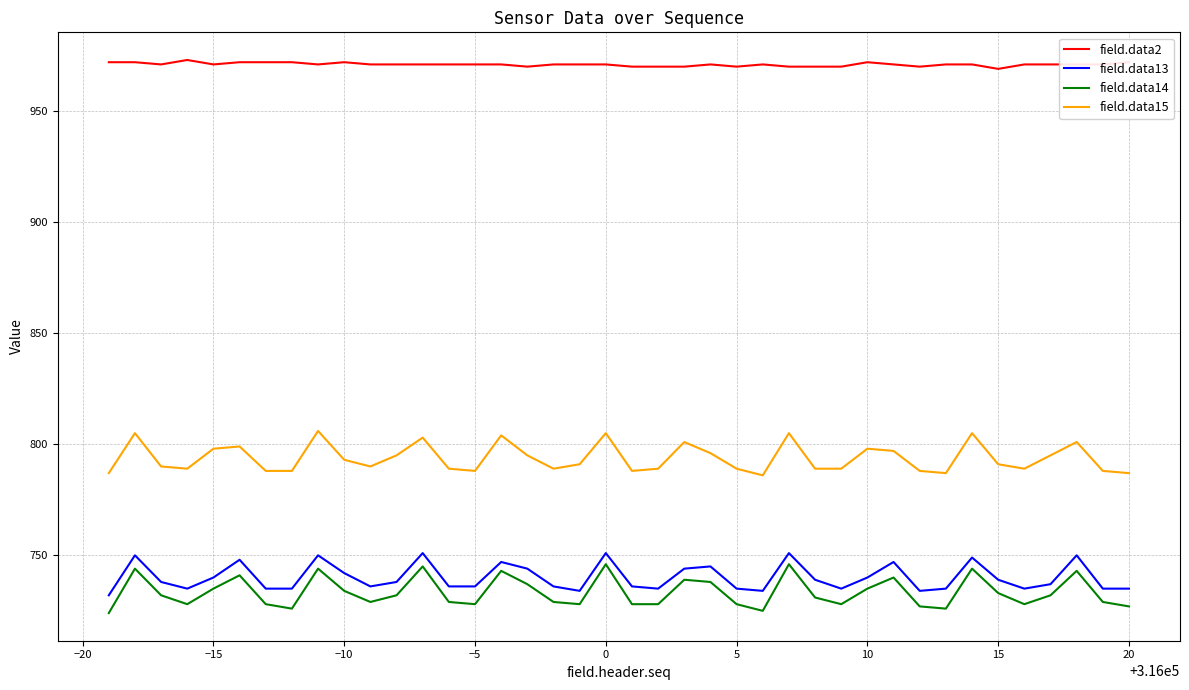

How many lines are shown in the chart?

4